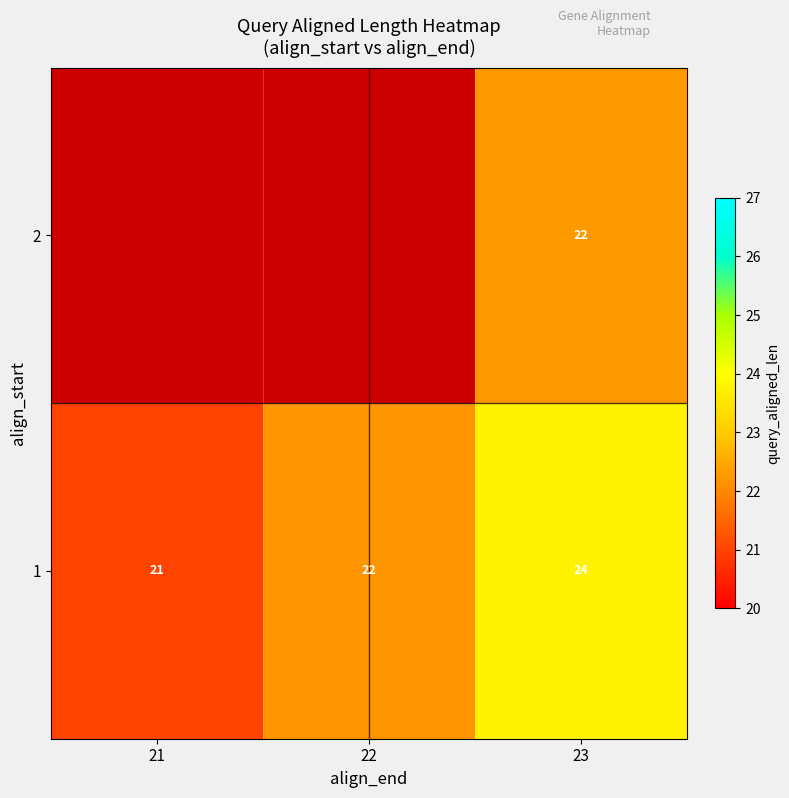

How many data points in 1 are less than 22?

1